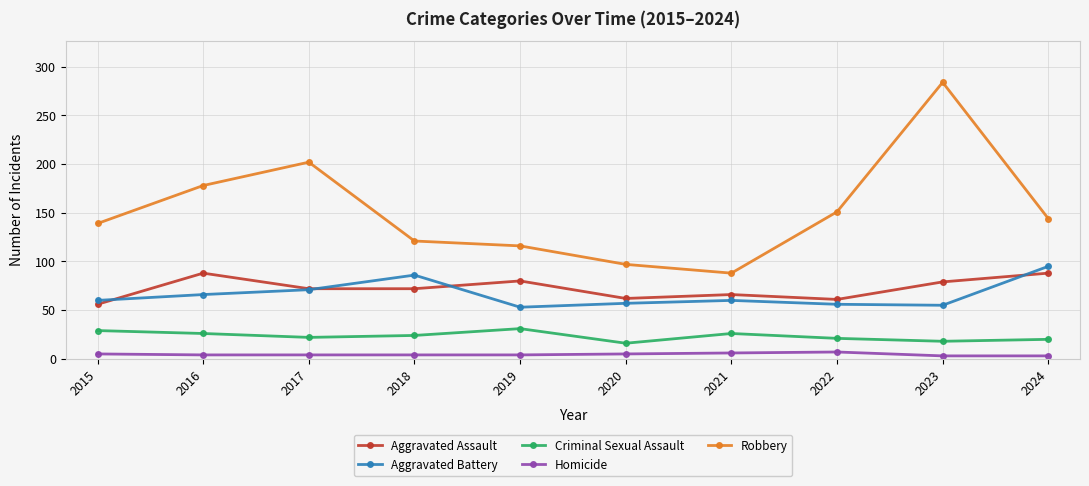

At which category does the chart reach its peak across all series?

2023